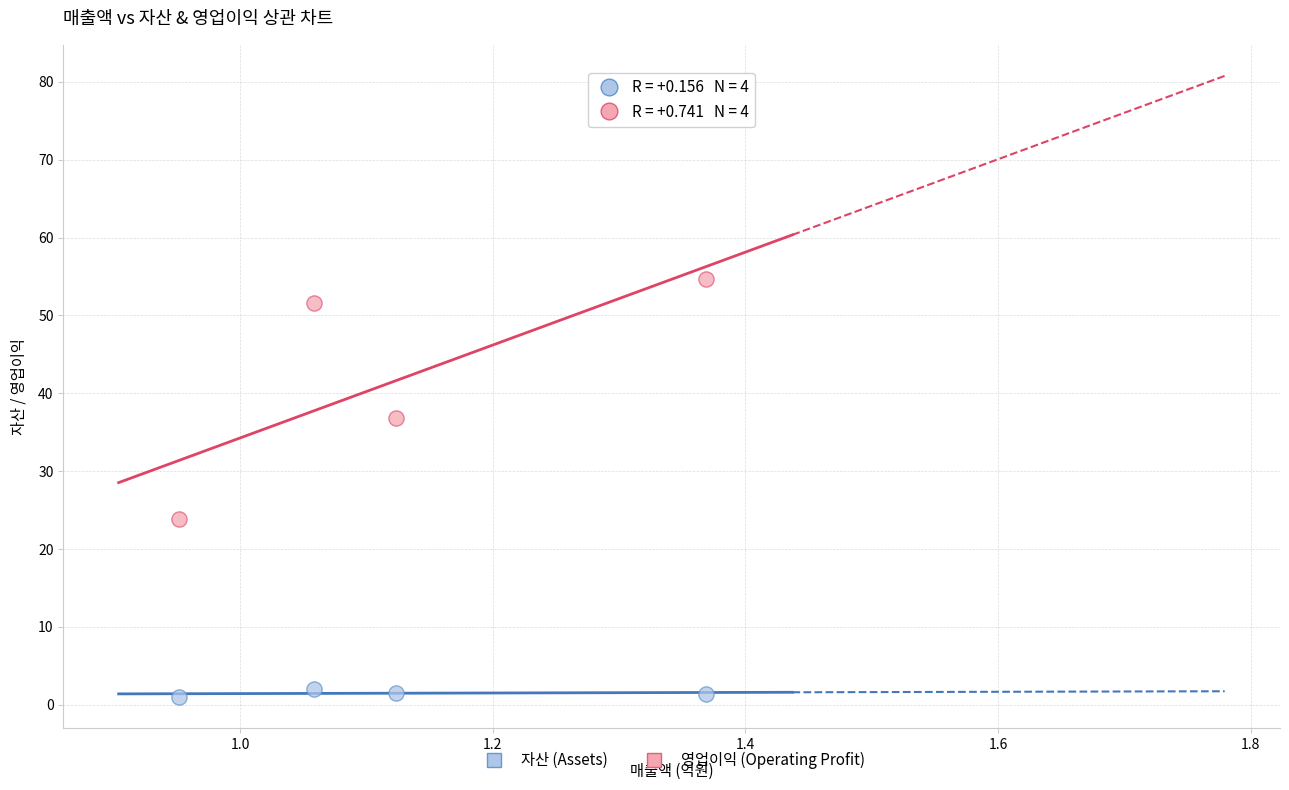

Which series contains the highest Y value?

영업이익 (Operating Profit)